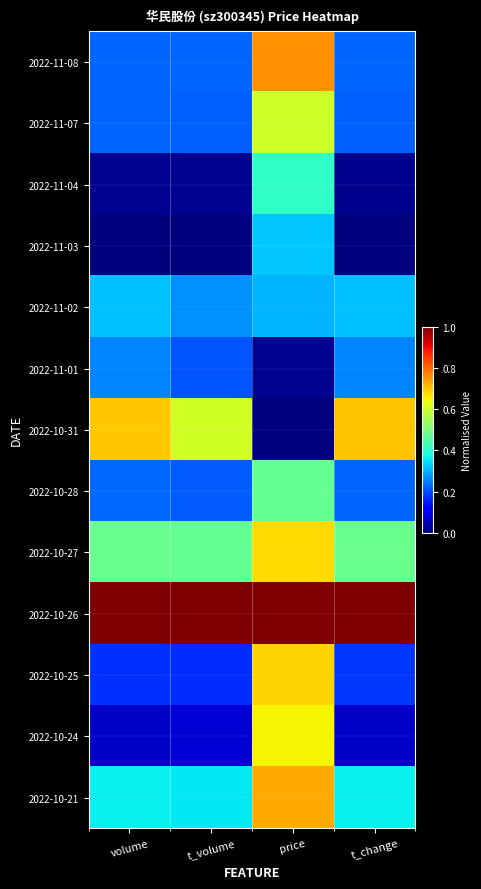

Count the number of data series in this chart.

13